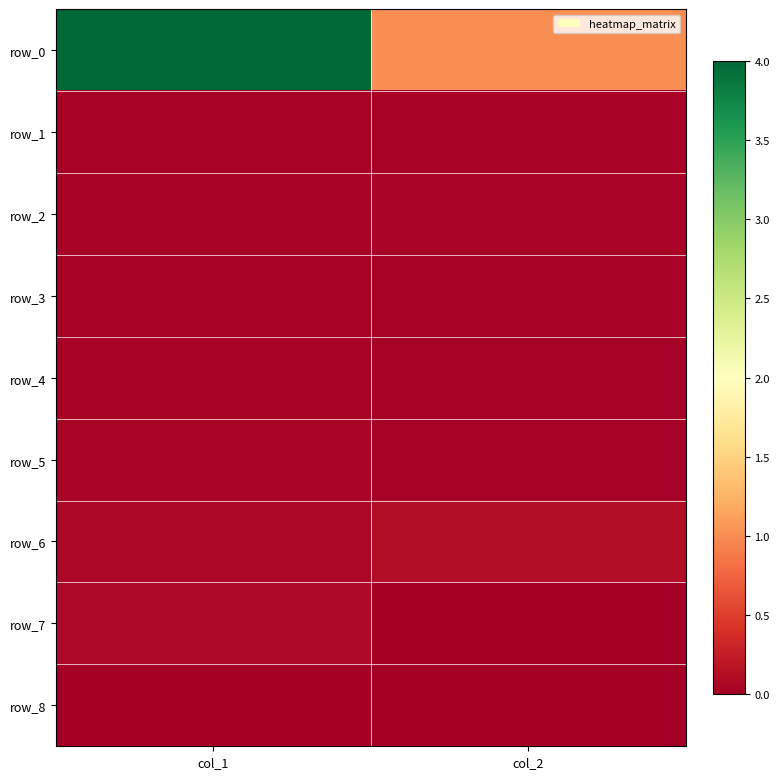

Rank the categories by row_8 value from lowest to highest.

col_1, col_2